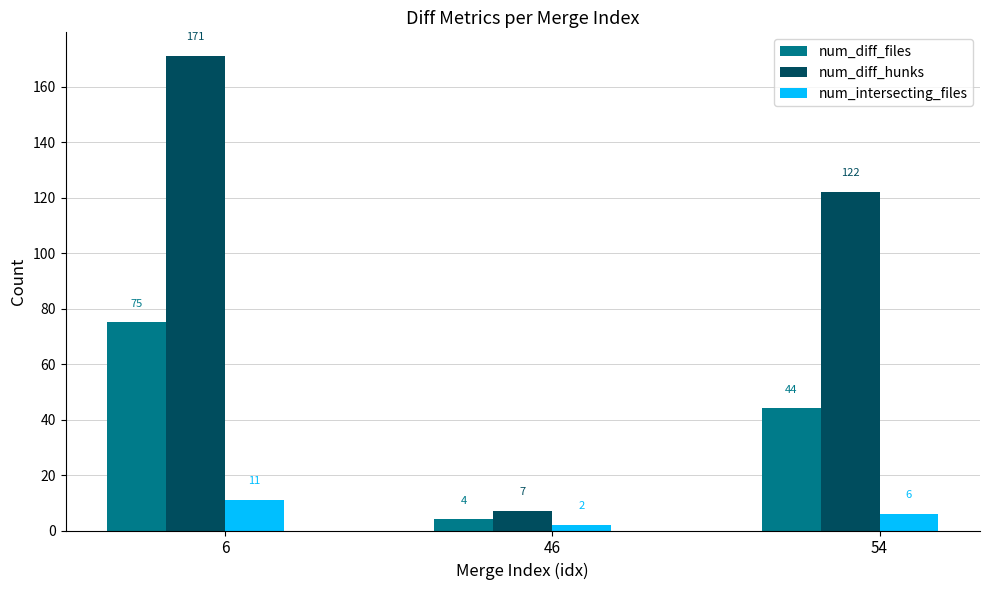

The value of num_diff_files at 6 is 34. True or false?

False